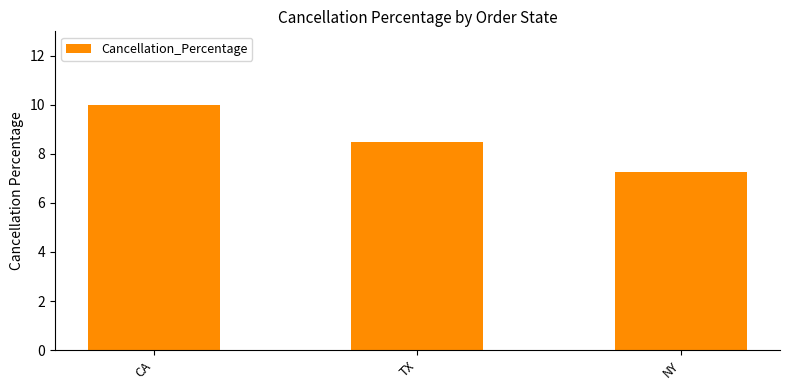

What is the label of the 1st bar from the right?

NY